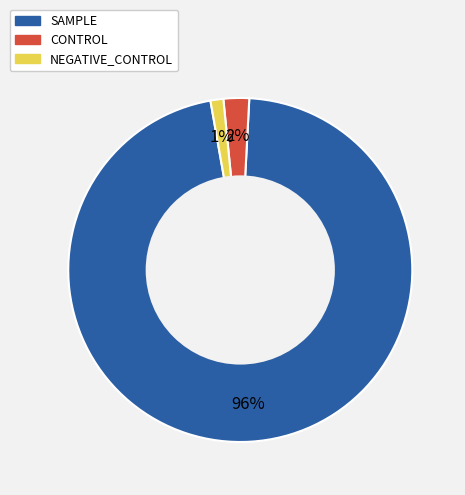

What is the largest slice in the pie chart?

SAMPLE